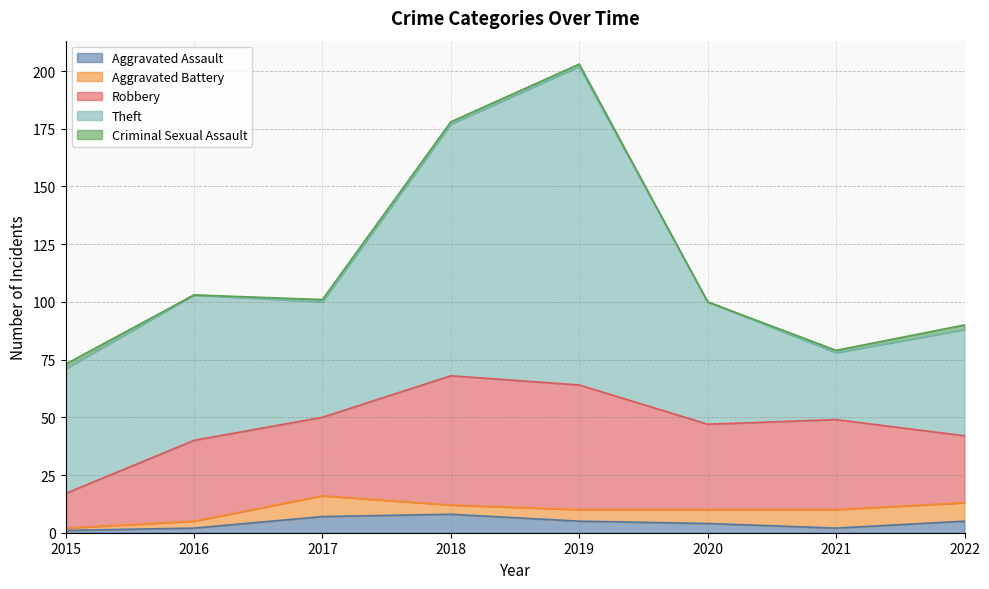

The Aggravated Battery series shows 0 at 2015. True or false?

False